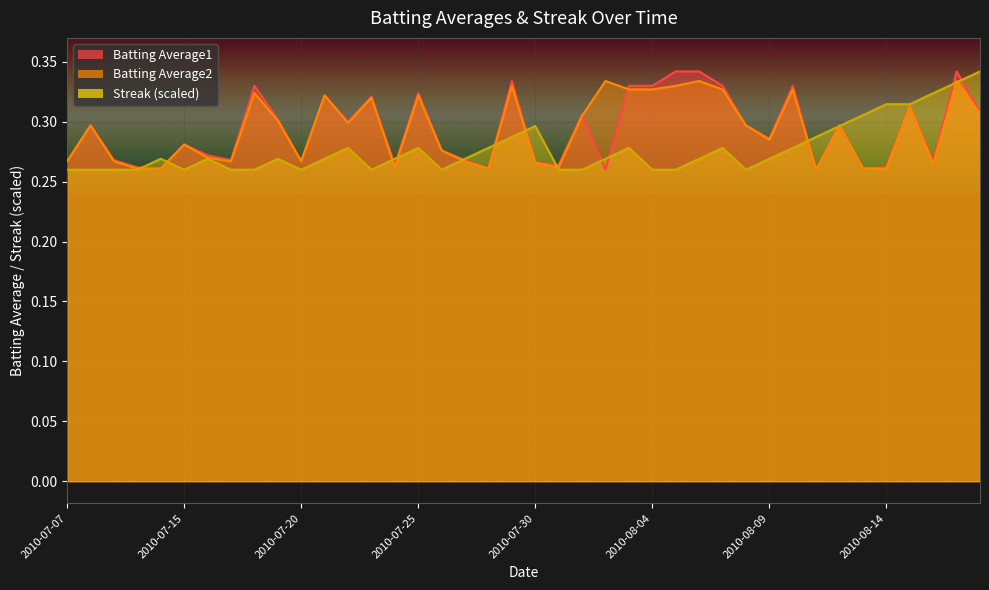

How many lines are shown in the chart?

3